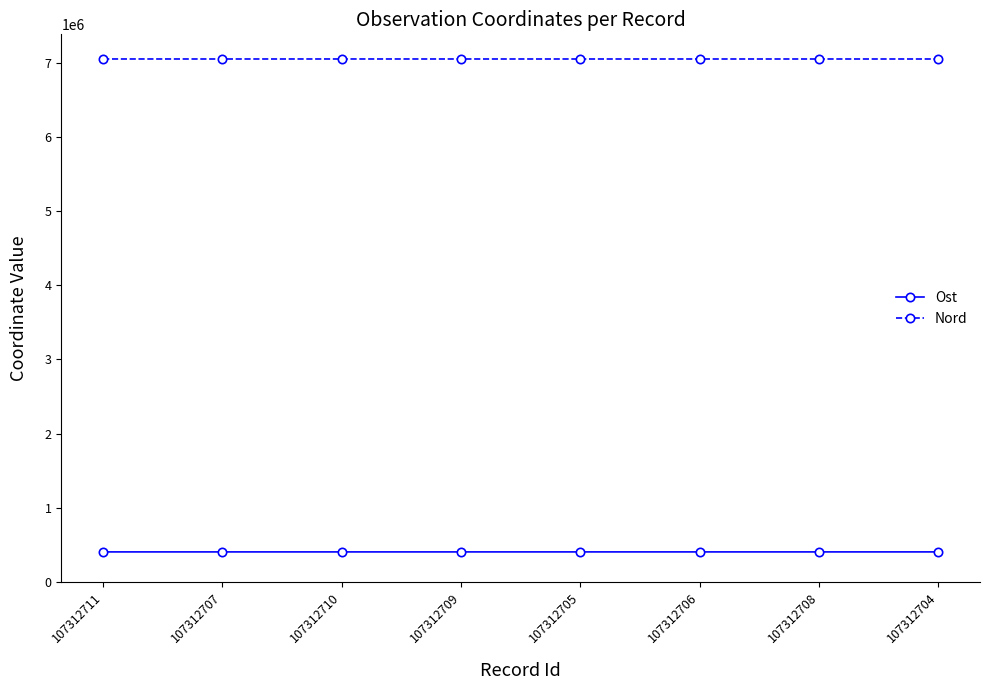

The value of Nord at 107312704 is 4279318.8. True or false?

False